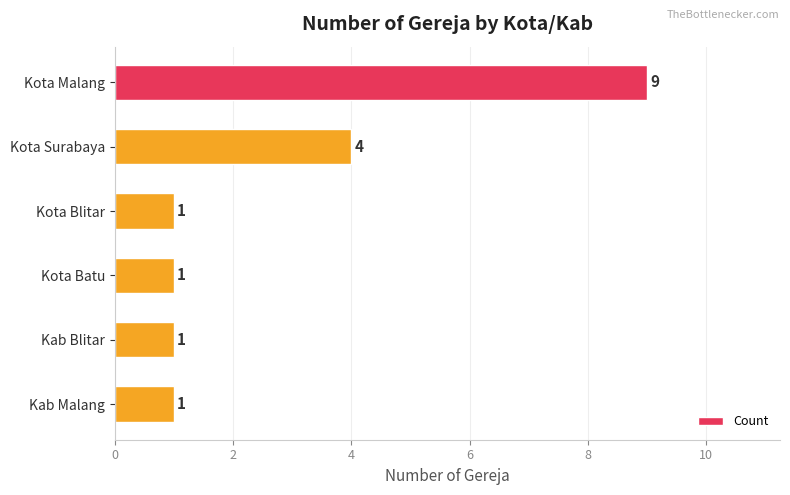

Is it true that the value at Kota Surabaya is 4?

True